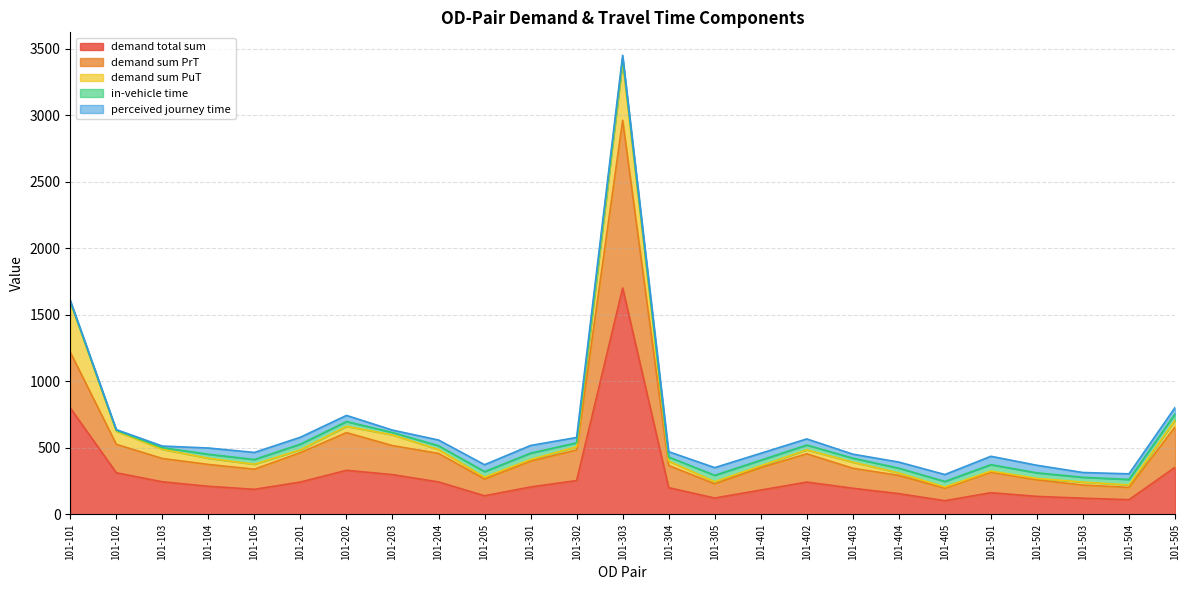

What is the minimum value for demand sum PrT?

92.2